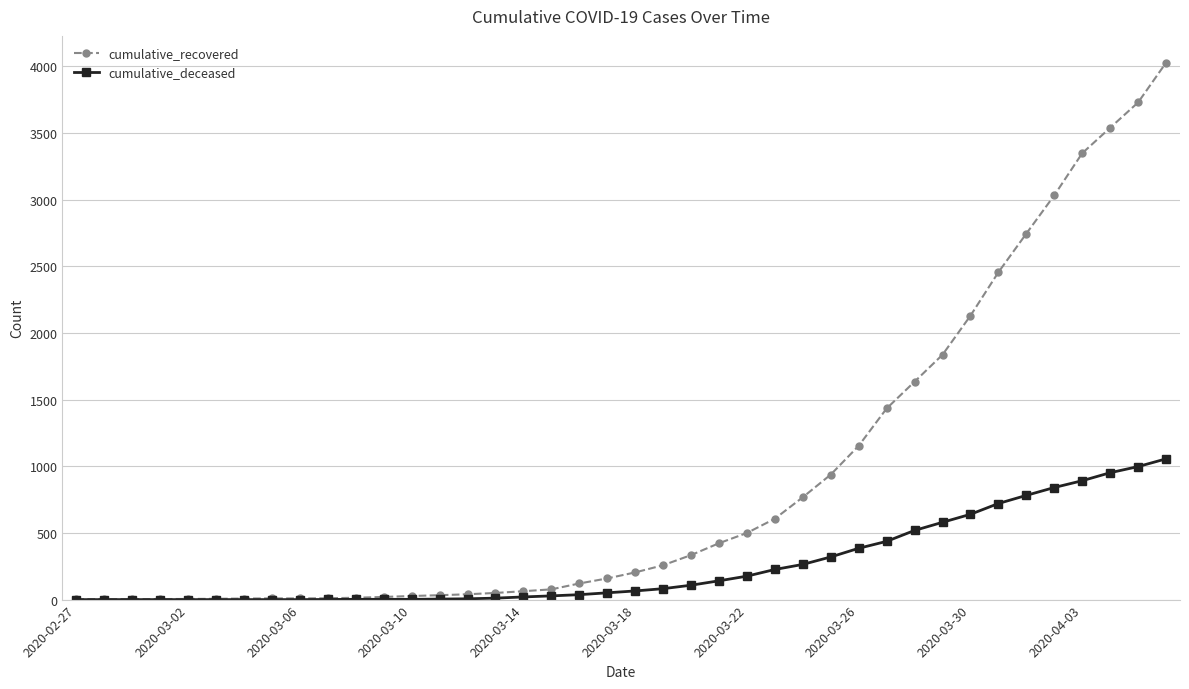

Which series has the largest range (max minus min)?

cumulative_recovered